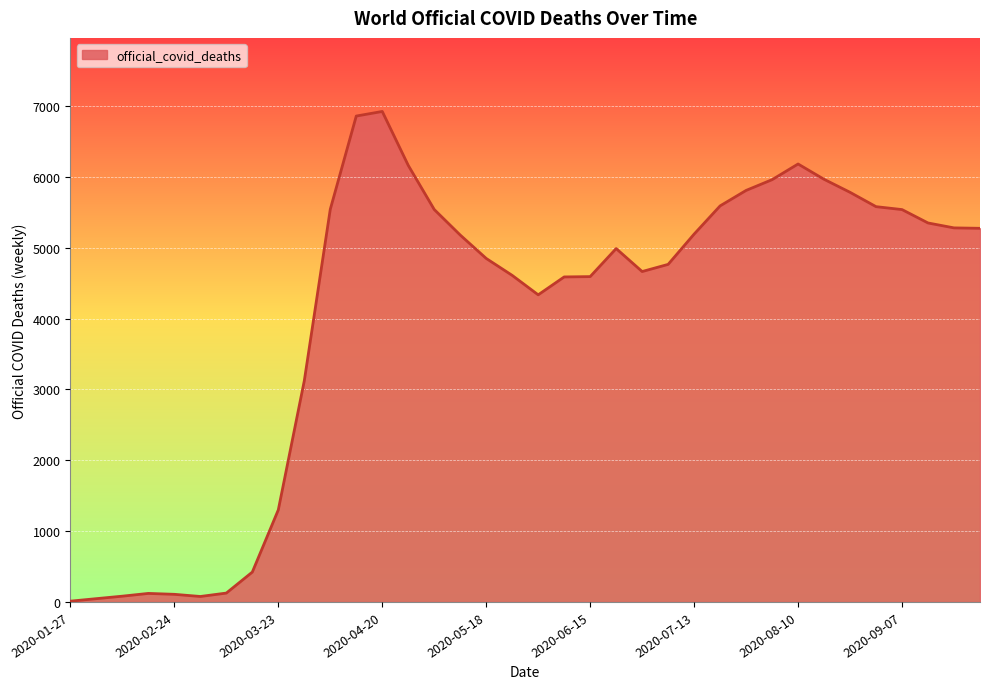

What is the difference between the maximum and minimum values?

6914.4